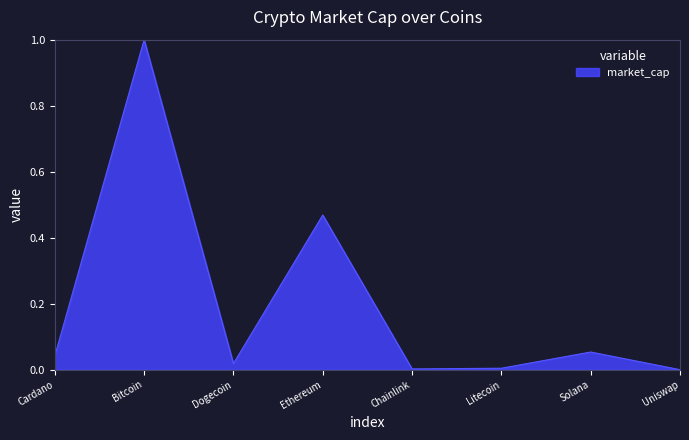

Where is the first local minimum?

Dogecoin